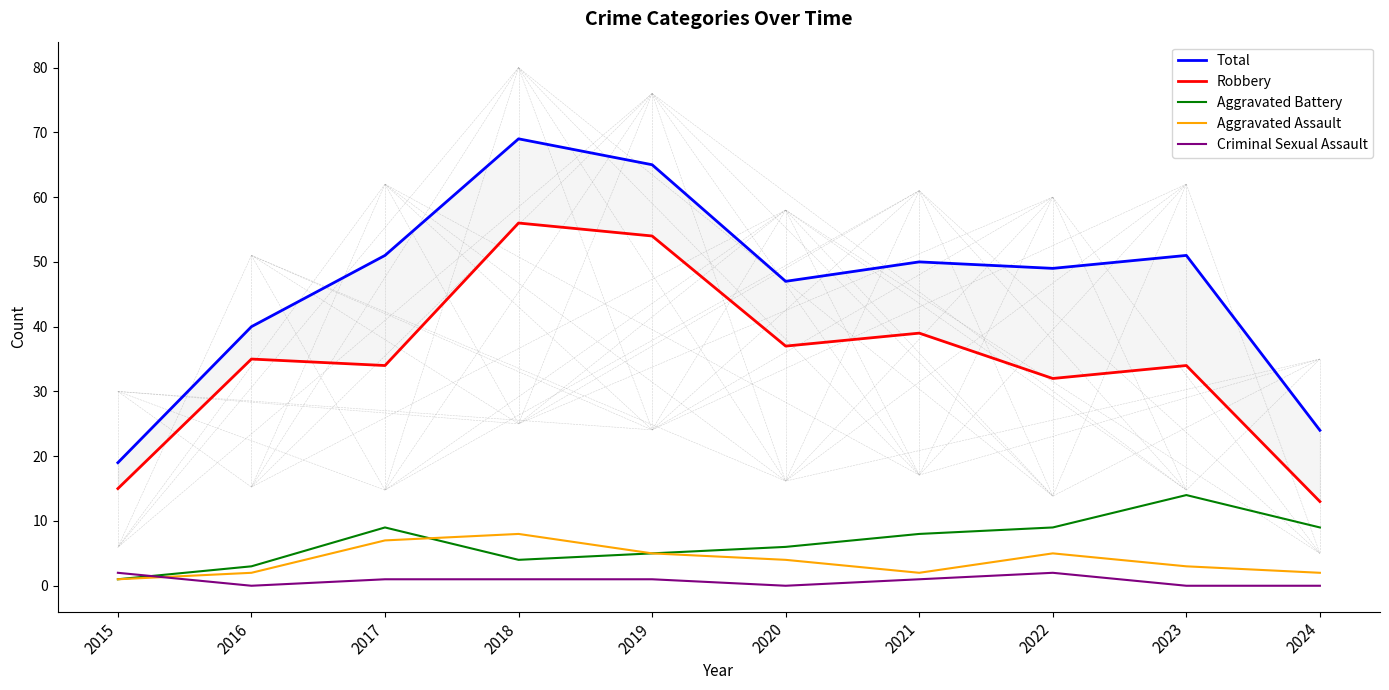

How many data points in Criminal Sexual Assault are above 1?

2